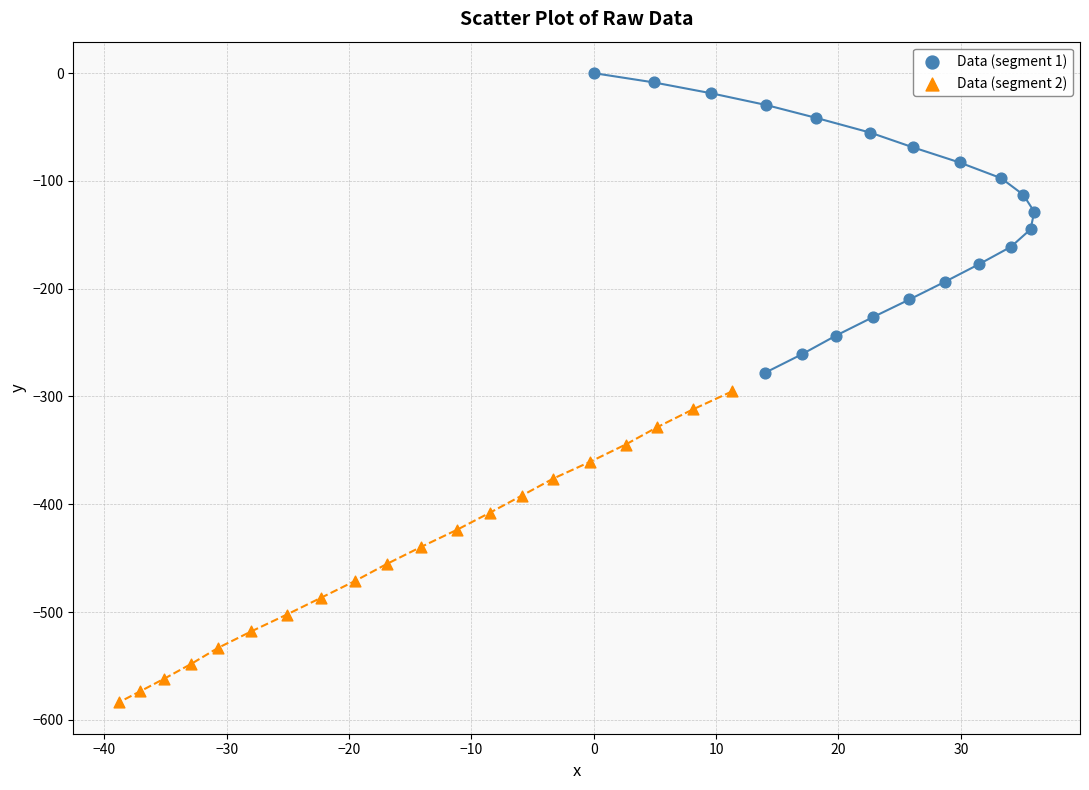

Which series contains the lowest Y value?

Data (segment 2)